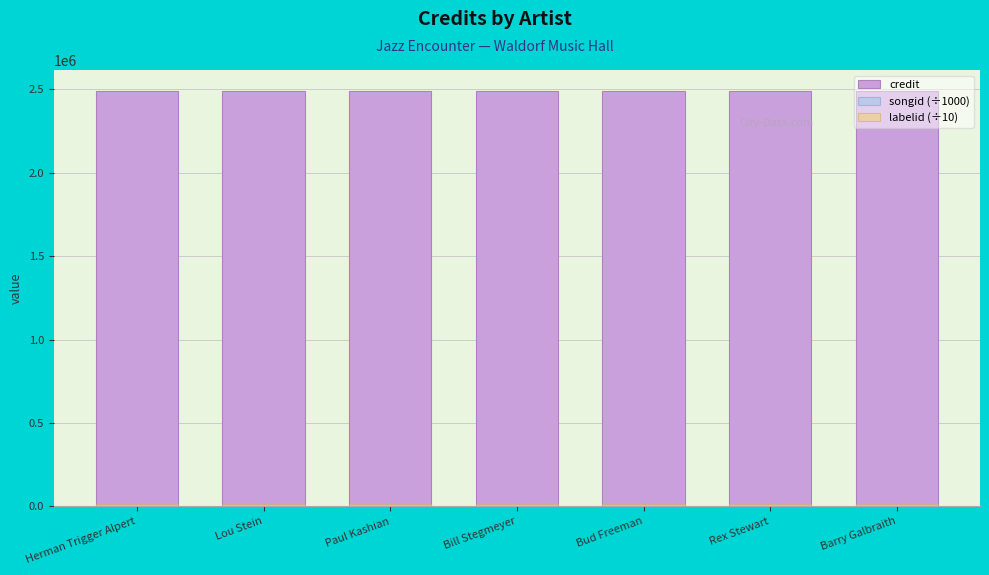

What position from the right is Bud Freeman?

3